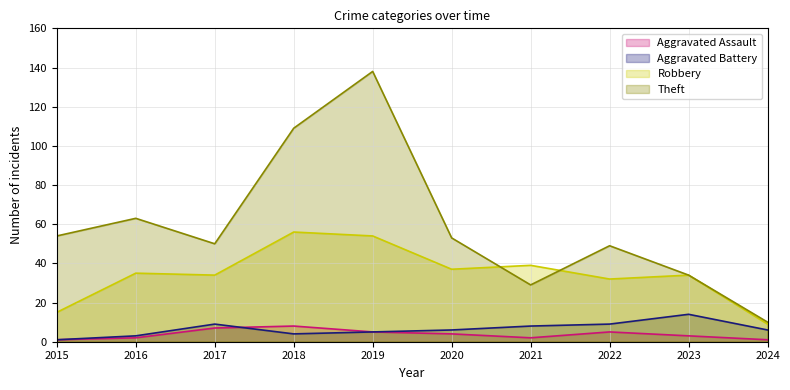

Rank the series by their maximum value, from highest to lowest.

Theft, Robbery, Aggravated Battery, Aggravated Assault